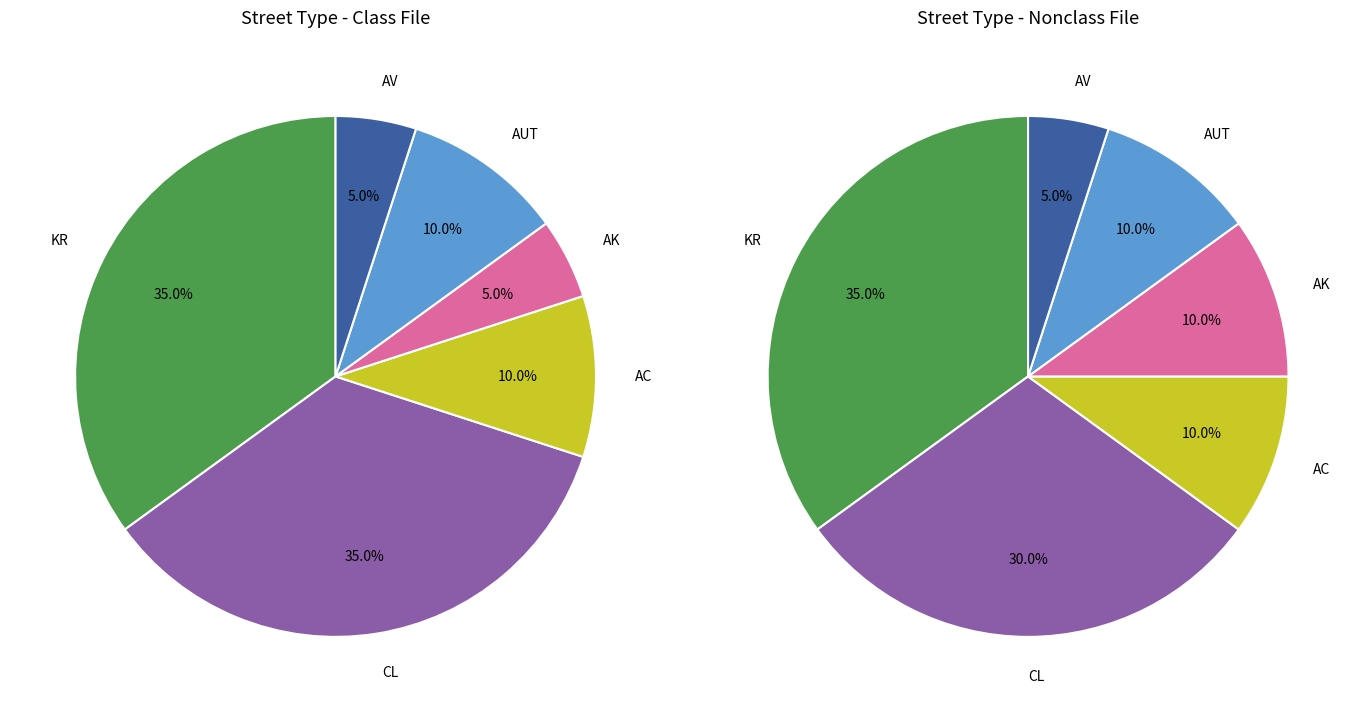

What is the change in value from KR to AK?

-6